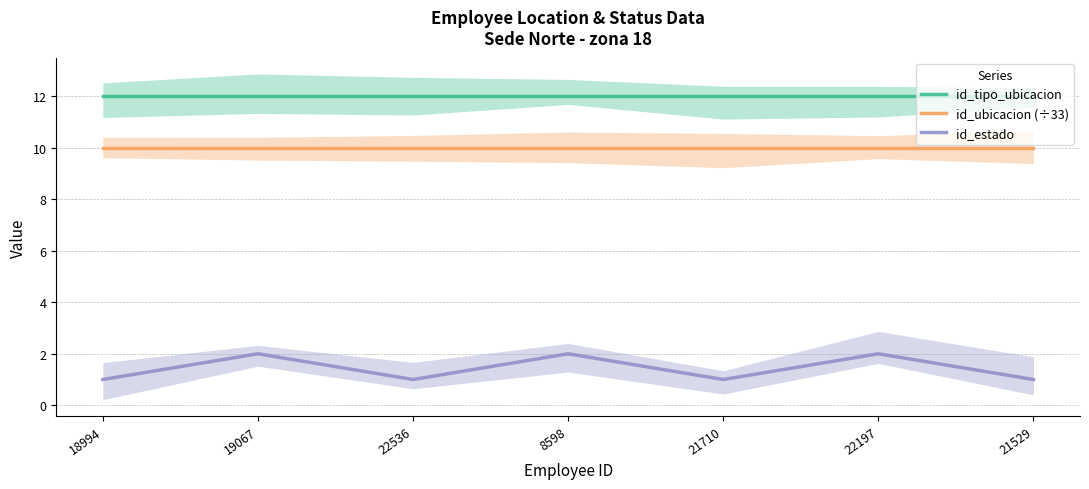

Is the value of id_ubicacion (÷33) at 22536 greater than the value of id_tipo_ubicacion at 22536?

No